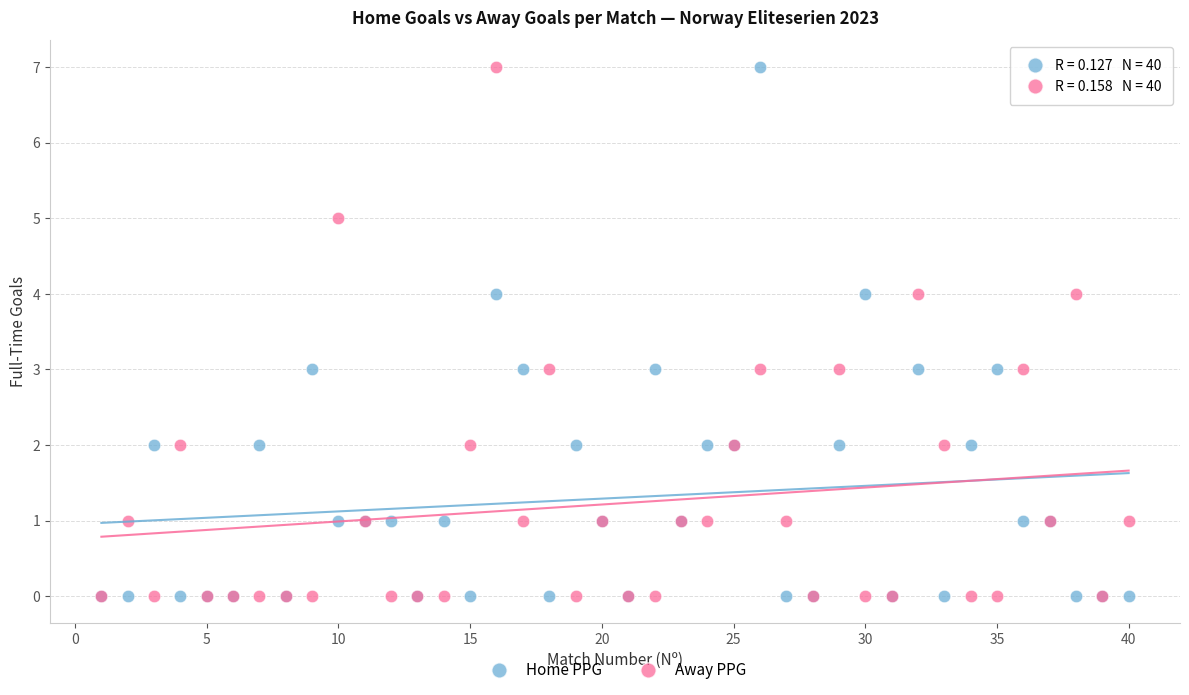

What are all the series names shown in the legend?

Home PPG, Away PPG